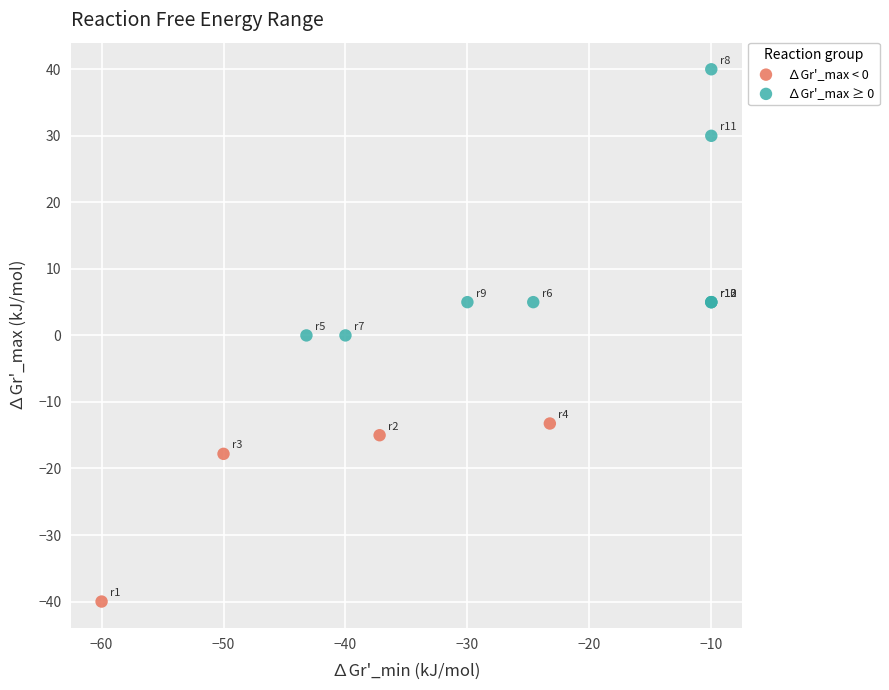

Which series reaches the minimum Y coordinate?

∆Gr'_max < 0